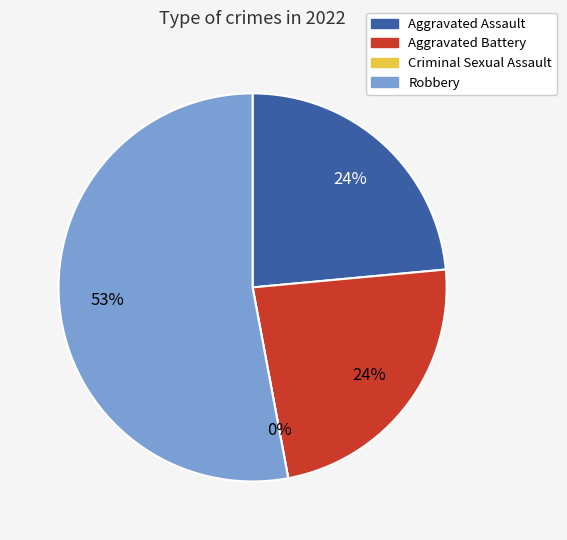

Which category accounts for the majority?

Robbery